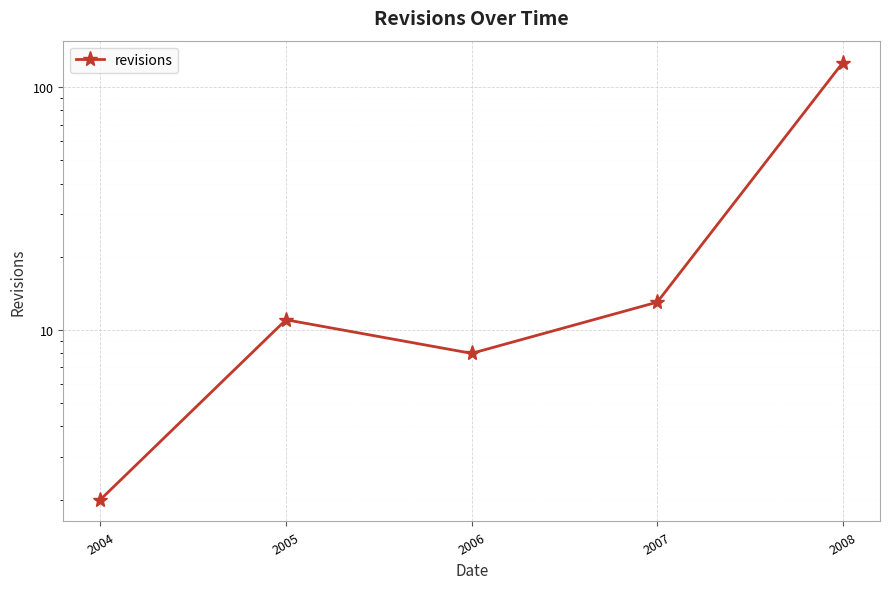

Is it true that the value at 2005 is 3?

False